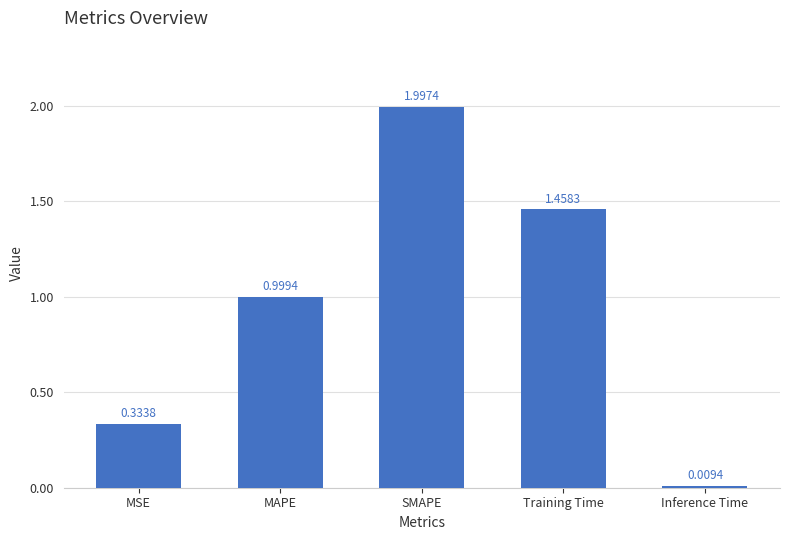

The chart shows a value of 2.1 at Training Time. True or false?

False